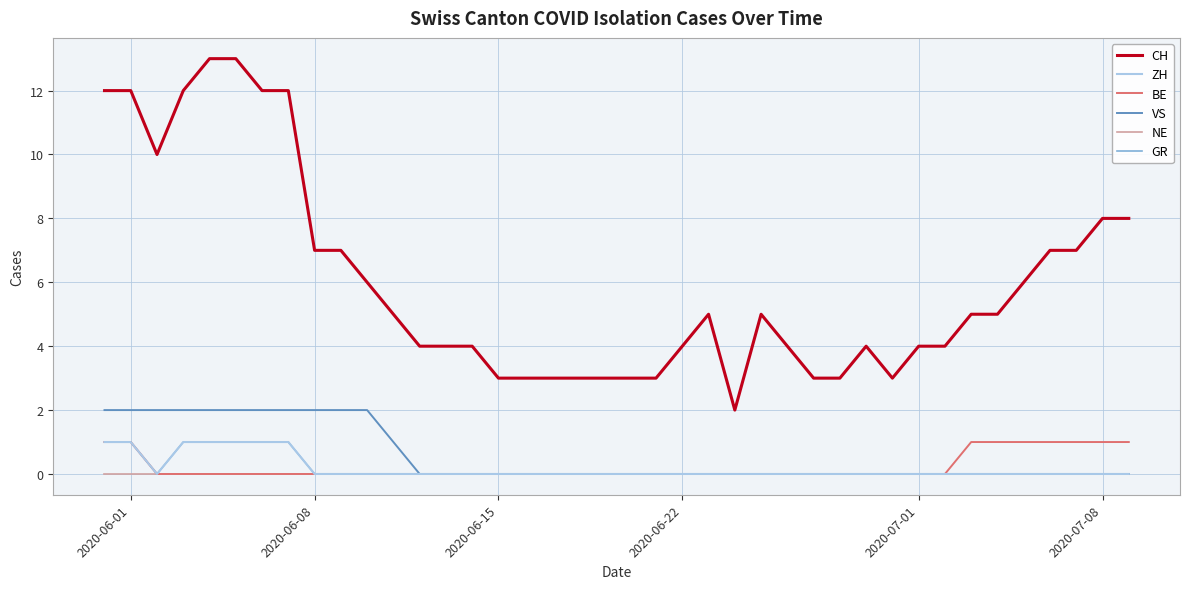

Is this an area chart (filled region under the line)?

No